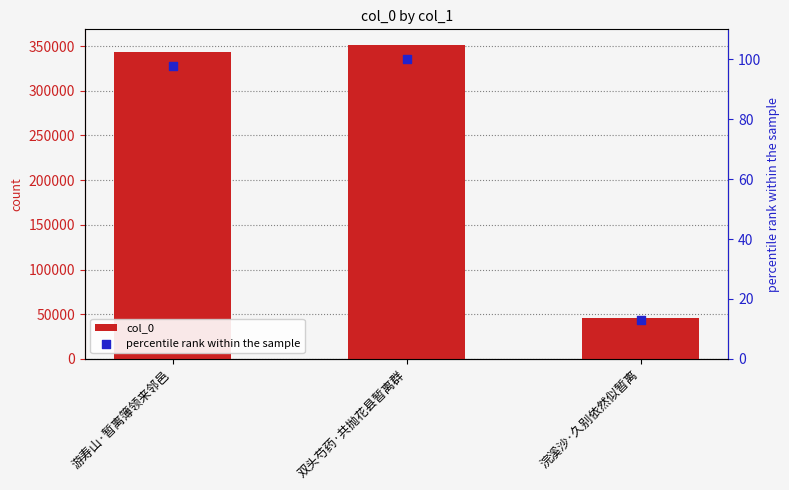

Which series contains the highest Y value?

col_0